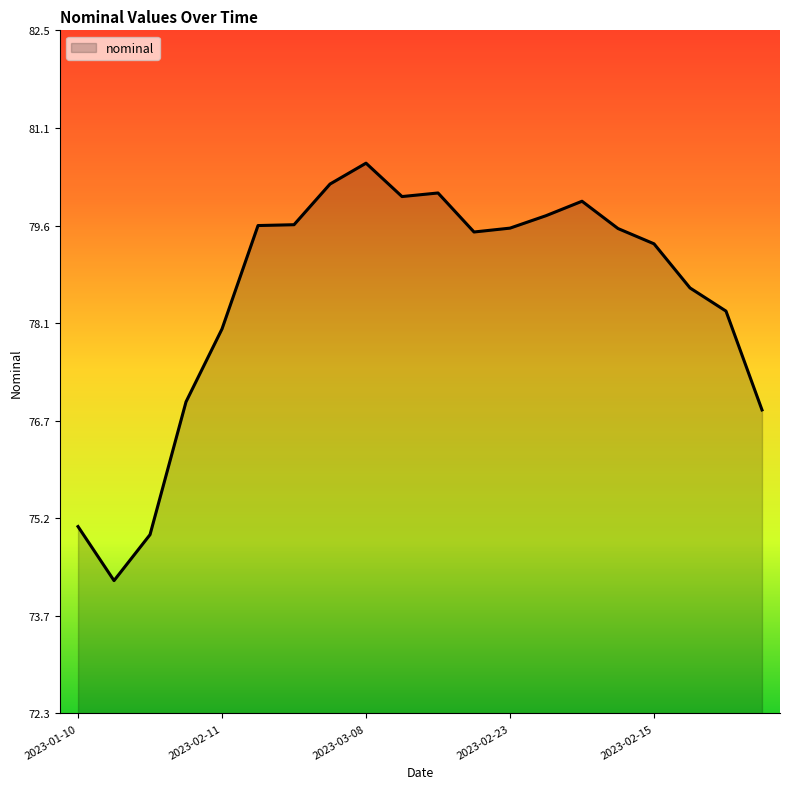

What is the difference between the maximum and minimum values?

6.3